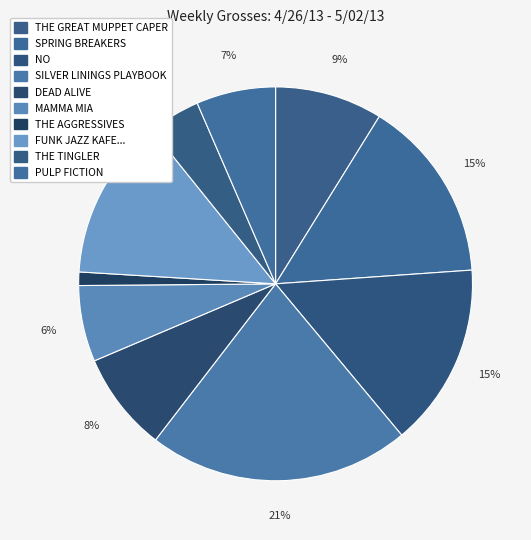

Count the number of slices in the pie.

10